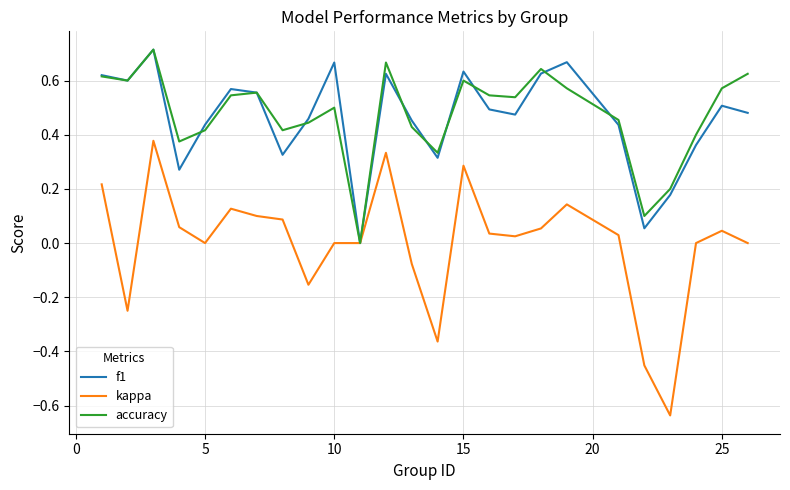

Which series has the largest range (max minus min)?

kappa